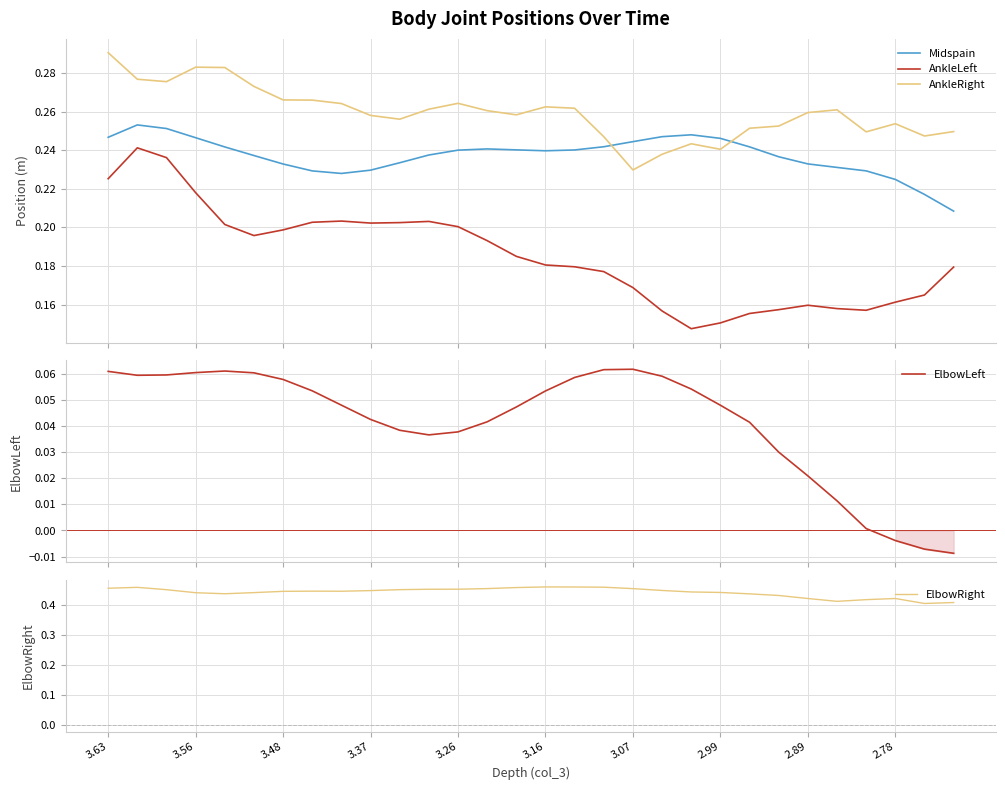

True or false: AnkleLeft and Midspain intersect in this chart.

False